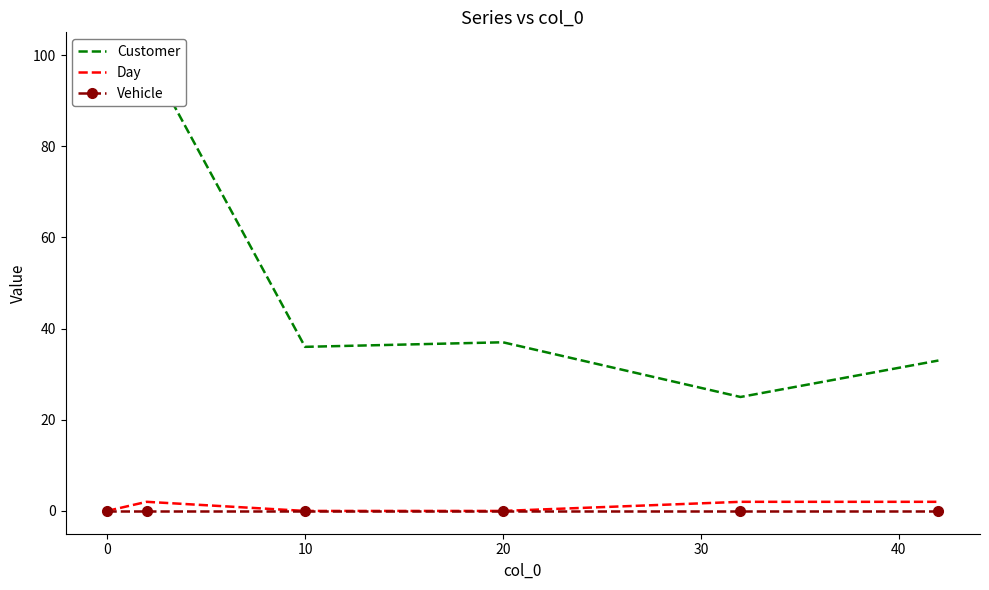

Where is Customer nearest to the value 62?

20